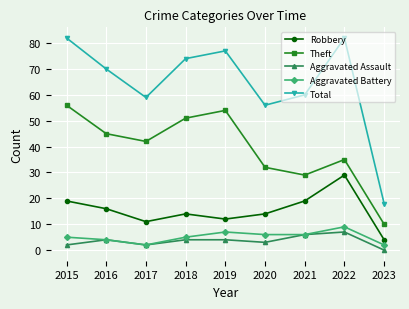

In Robbery, how many points are higher than both neighbors (excluding endpoints)?

2